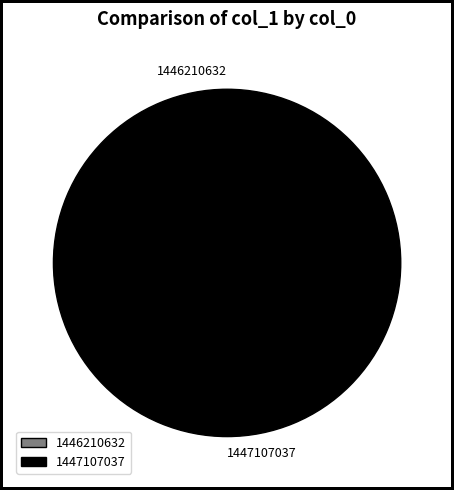

Rank the categories by value from lowest to highest.

1446210632, 1447107037